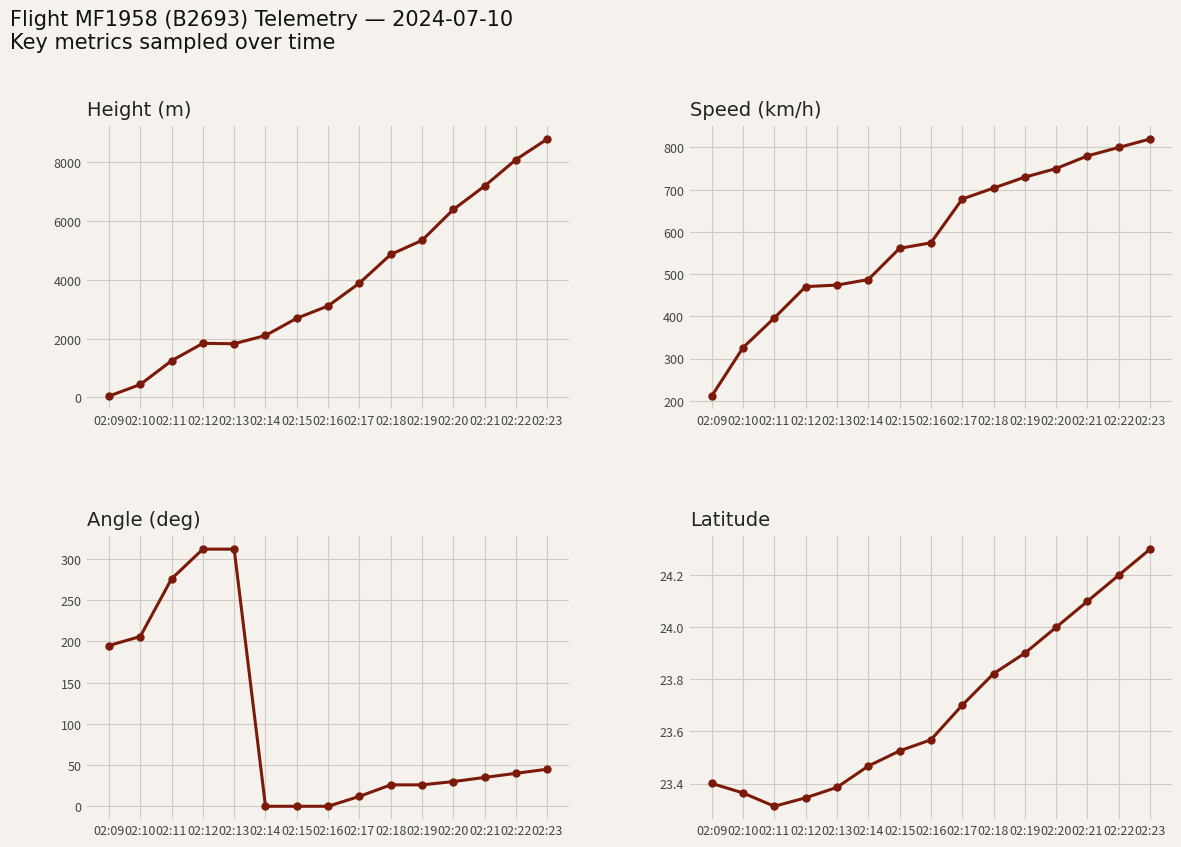

In Height, how many points are higher than both neighbors (excluding endpoints)?

1